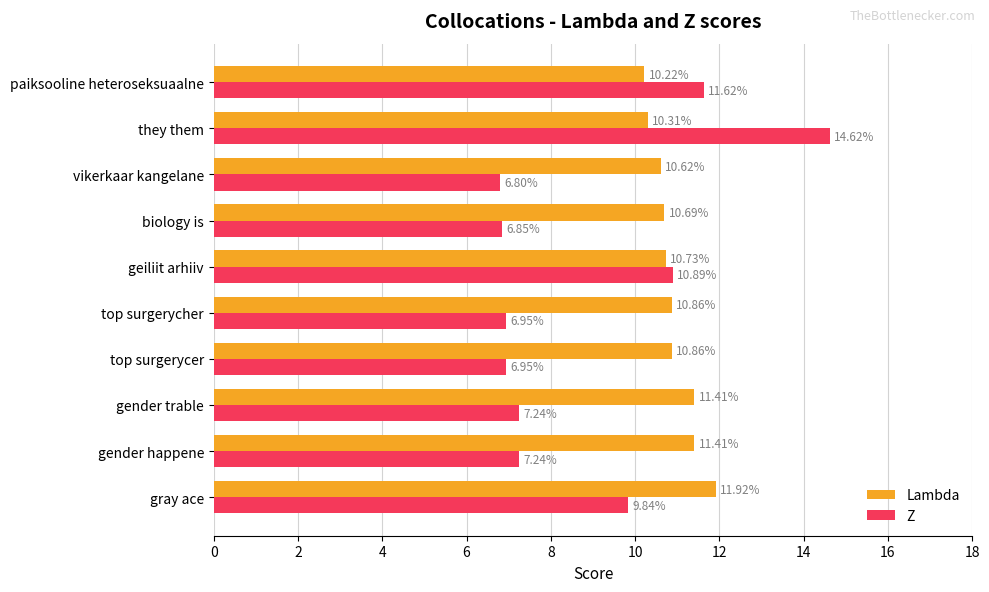

What is the greatest value displayed?

14.6